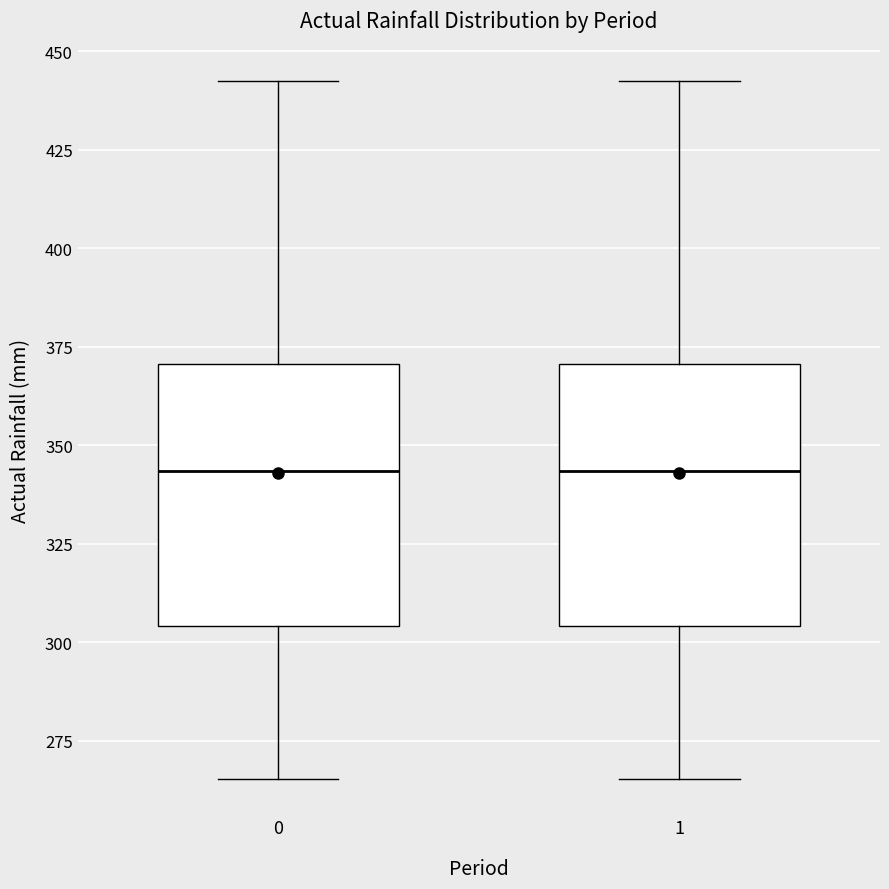

Reading left to right, transcribe this box plot: for each box, give where its median line is, the range the box spans, and where its two whiskers end, as read against the y-axis. The values are not printed on the chart, so give them approximately, as read against the axis.

0: median 345, box 305 to 370, whiskers 265 to 445
1: median 345, box 305 to 370, whiskers 265 to 445